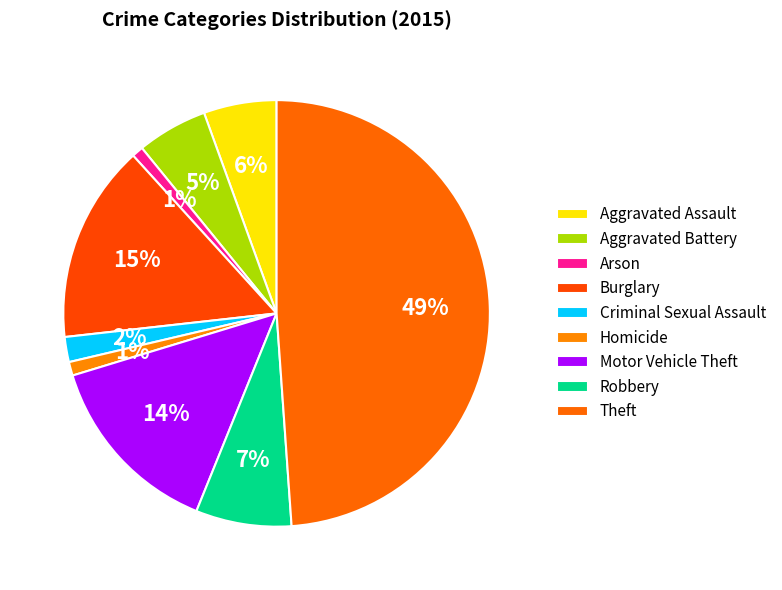

Is there any slice that represents more than half of the pie?

No